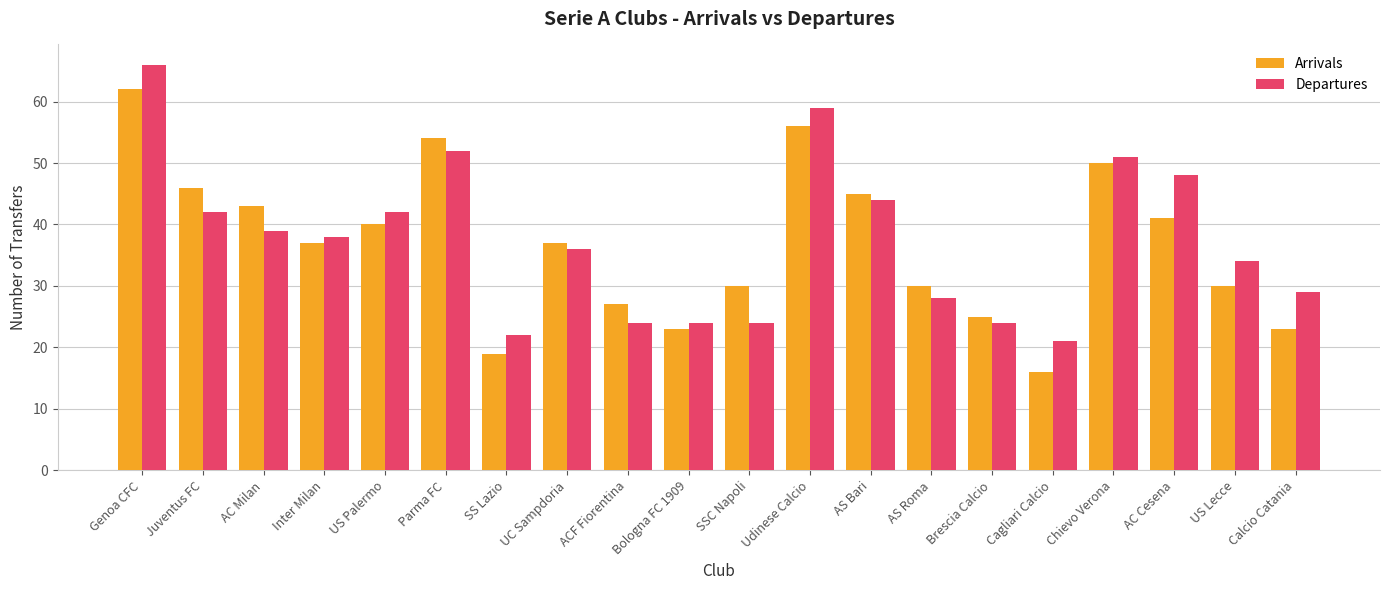

What are all the series names shown in the legend?

Arrivals, Departures